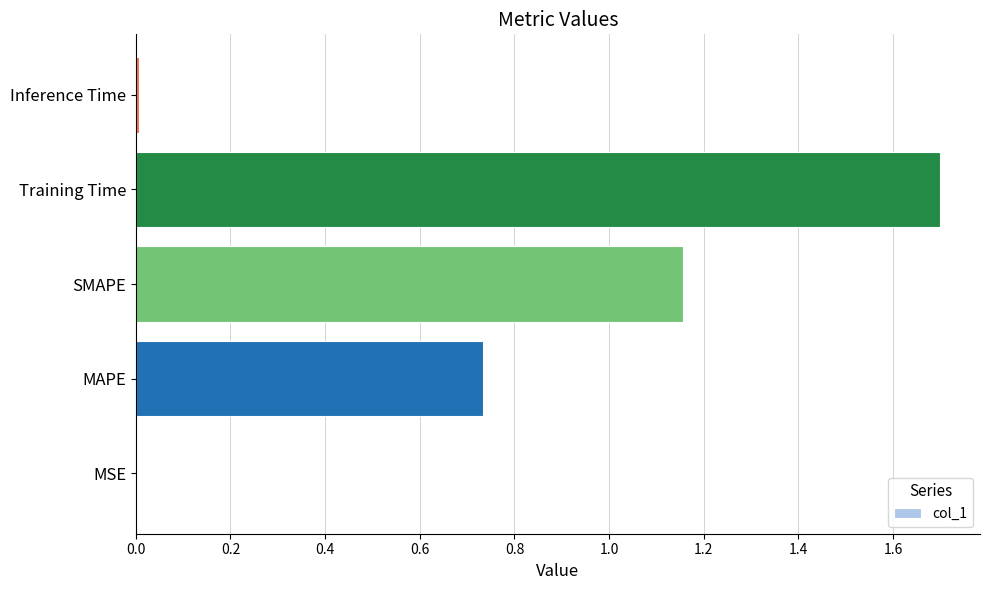

True or false: the data shows 0.2 at MAPE.

False